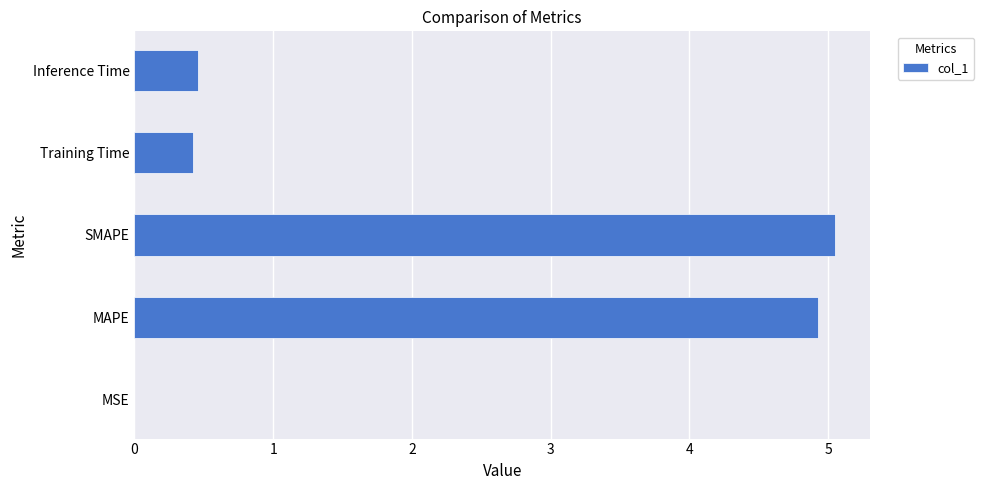

Which has a higher value, MAPE or Inference Time?

MAPE